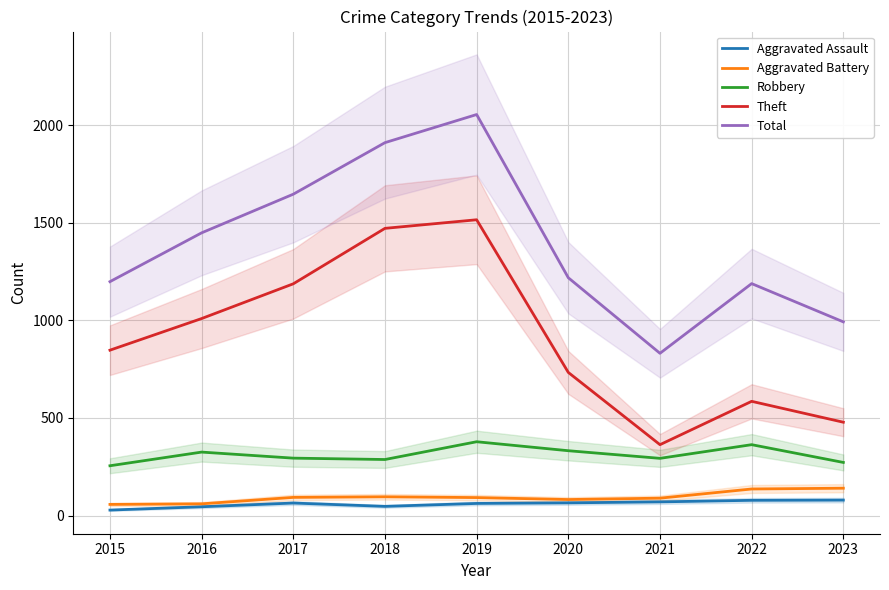

Count the number of categories in the chart.

9